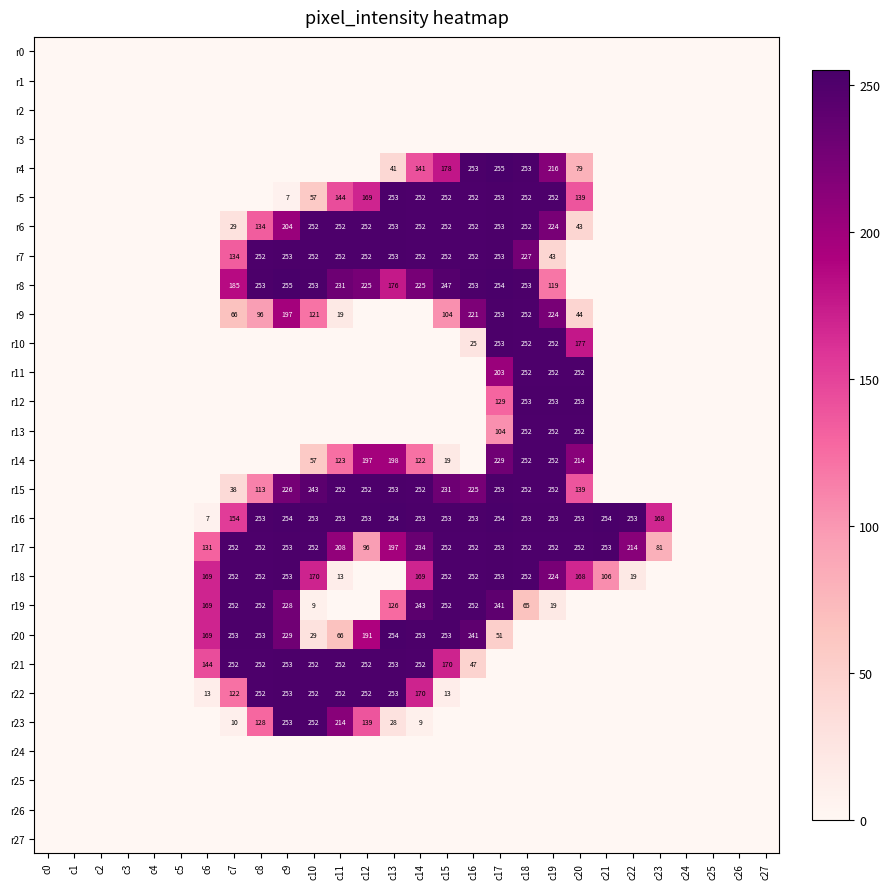

Count the number of data series in this chart.

28